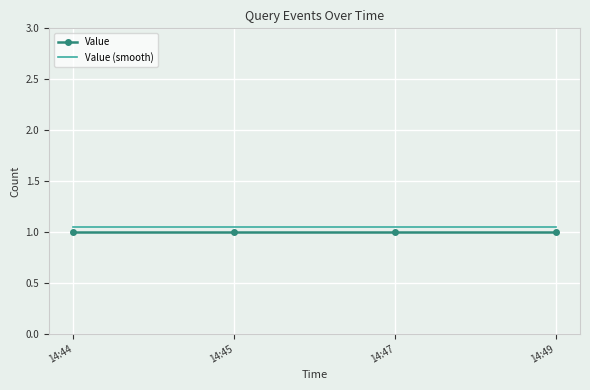

True or false: Value and Value (smooth) cross at least once.

False